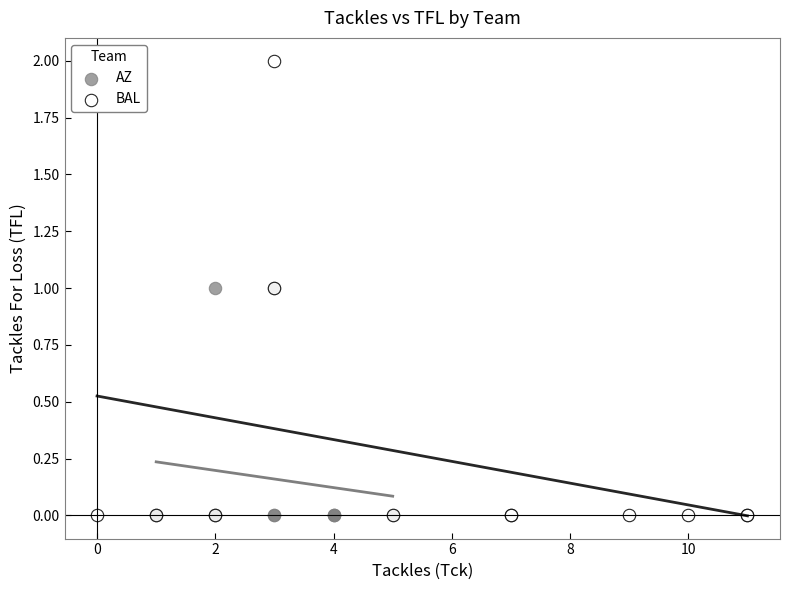

Which series reaches the maximum Y coordinate?

BAL